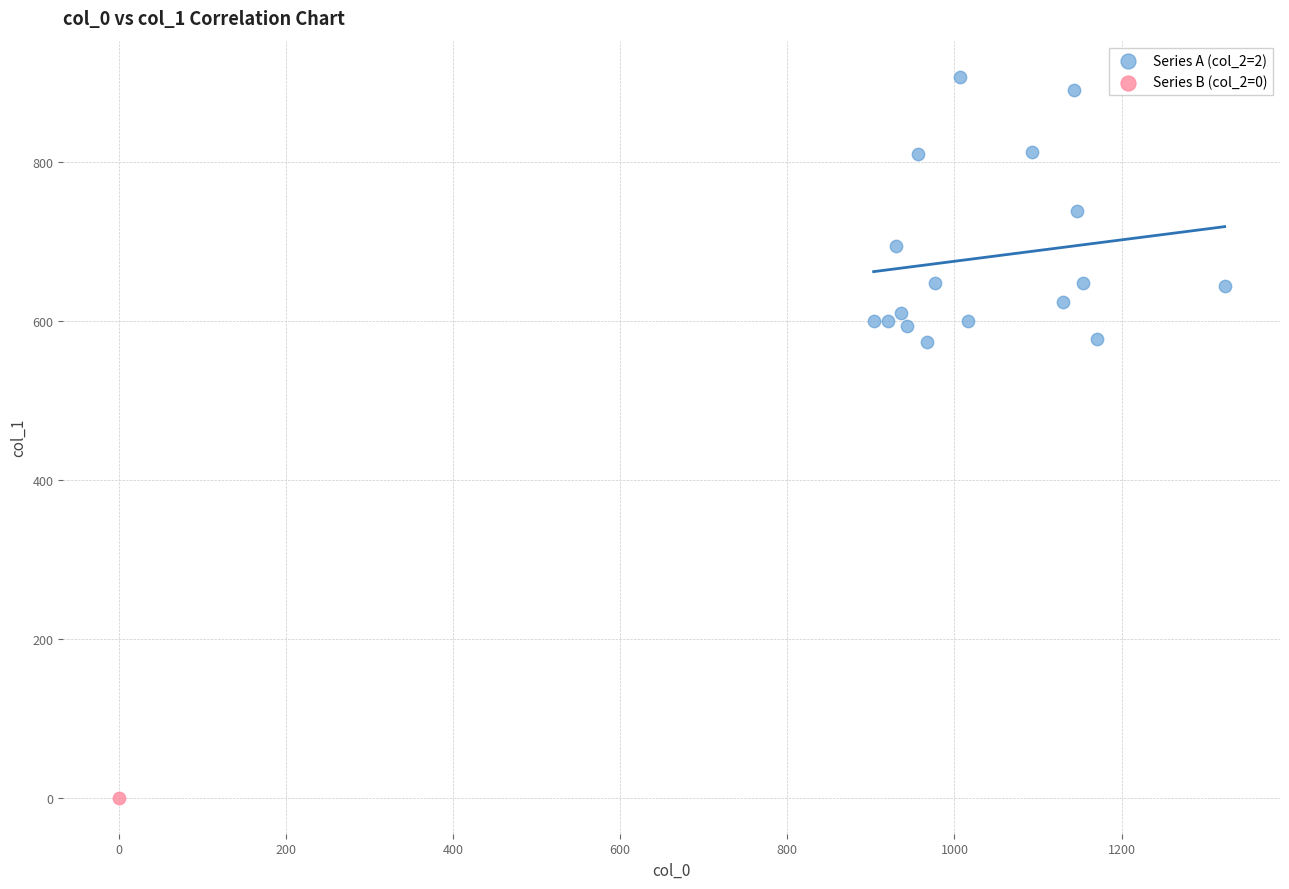

What are all the series names shown in the legend?

Series A (col_2=2), Series B (col_2=0)